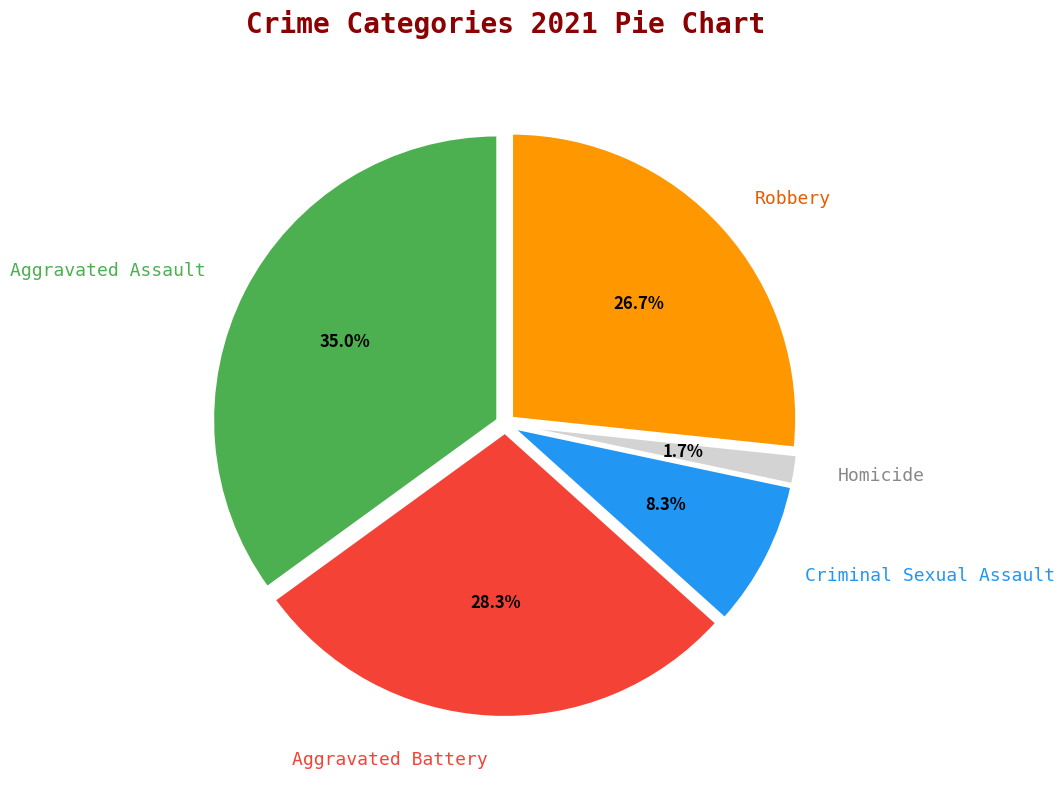

What portion of the pie excludes Aggravated Assault?

65.0%